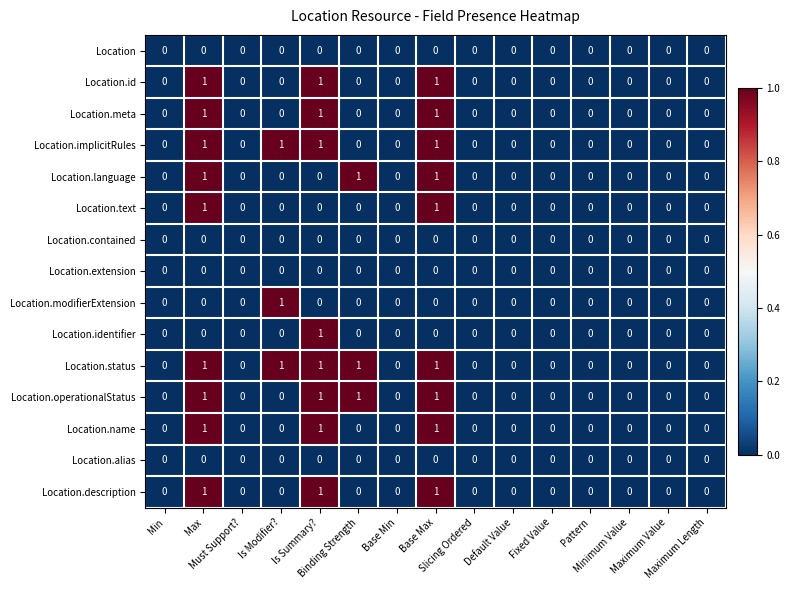

How many Location.meta values are between 0 and 1?

15